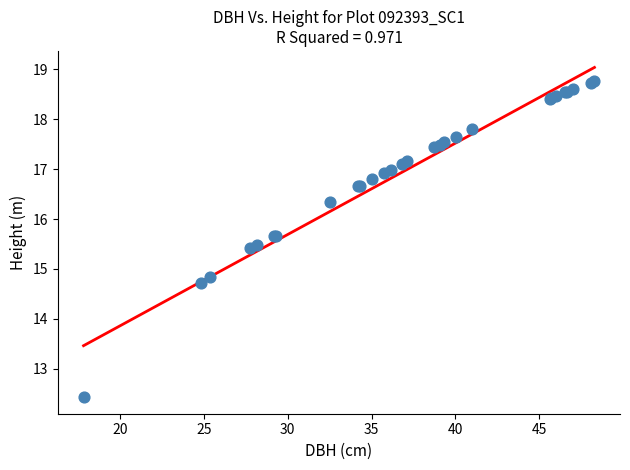

What Y value in the scatter plot is closest to 15?

14.8